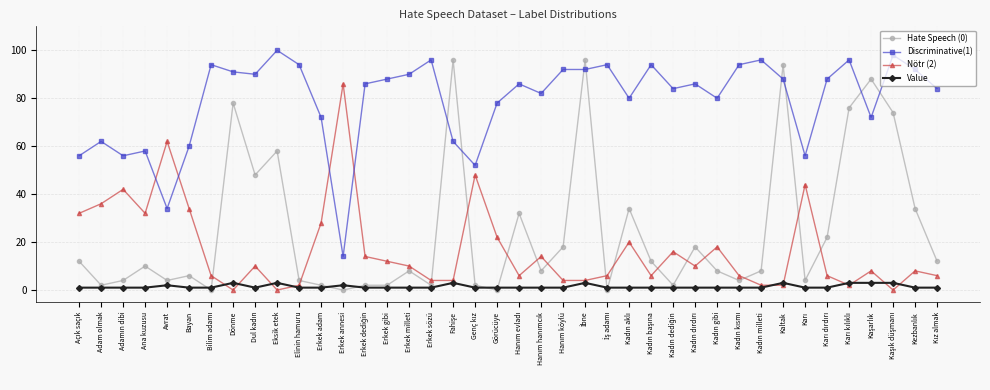

True or false: Hate Speech (0) has more than 2 interior local peaks.

True